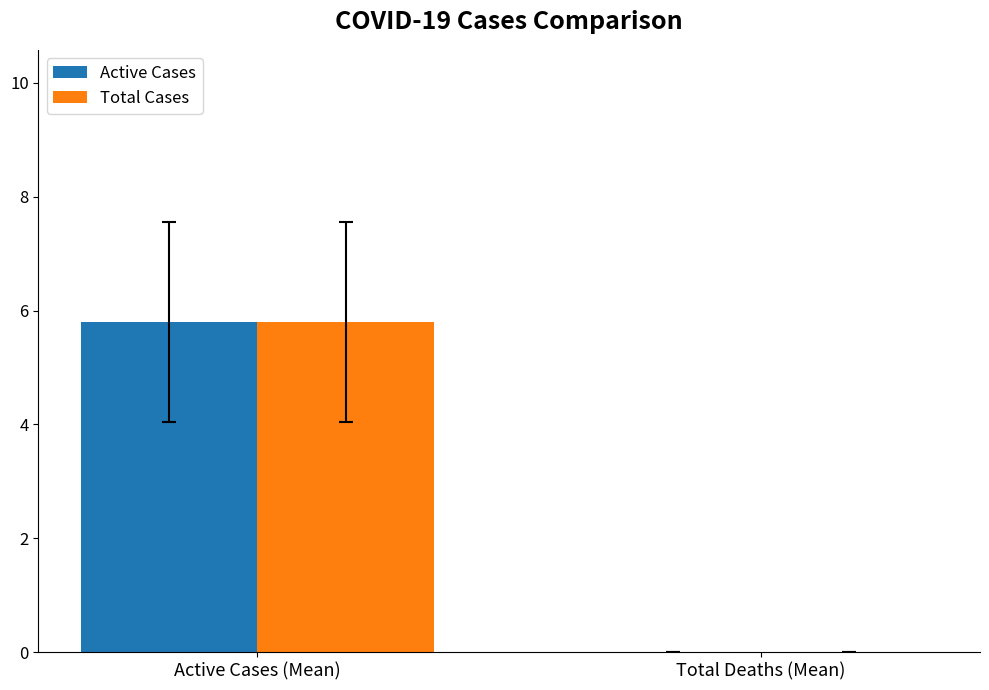

How many groups of bars are there?

2